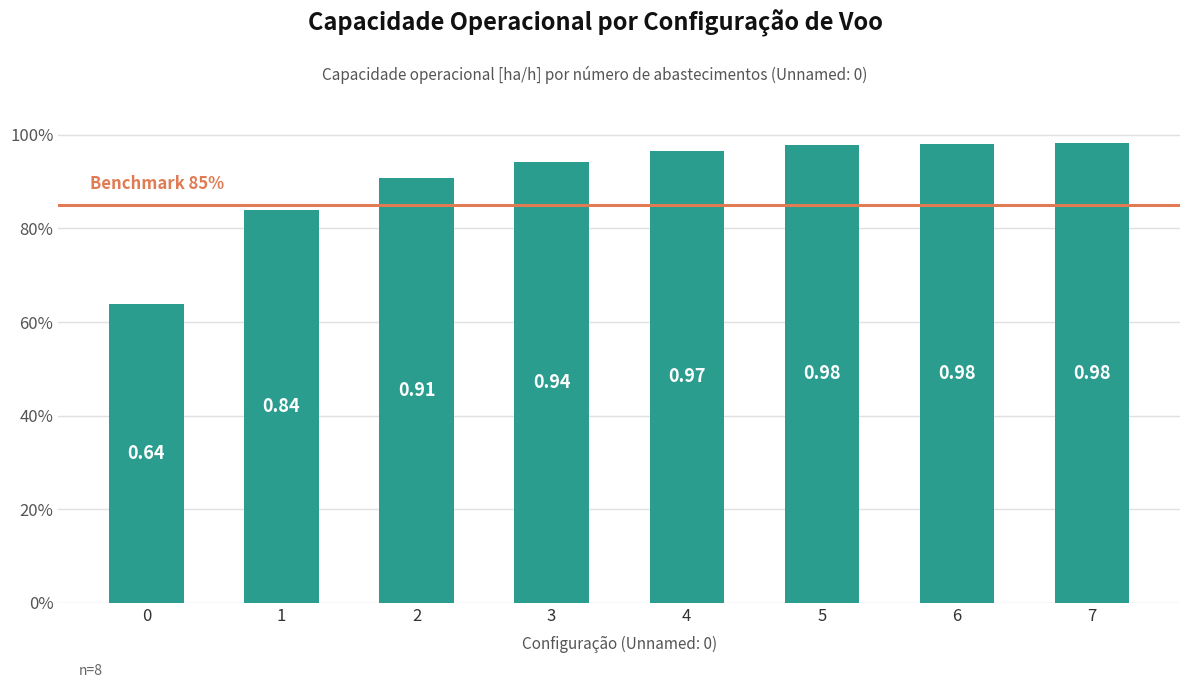

Reading left to right, transcribe all the data shown in this chart.

0.6	0.8	0.9	0.9	1.0	1.0	1.0	1.0